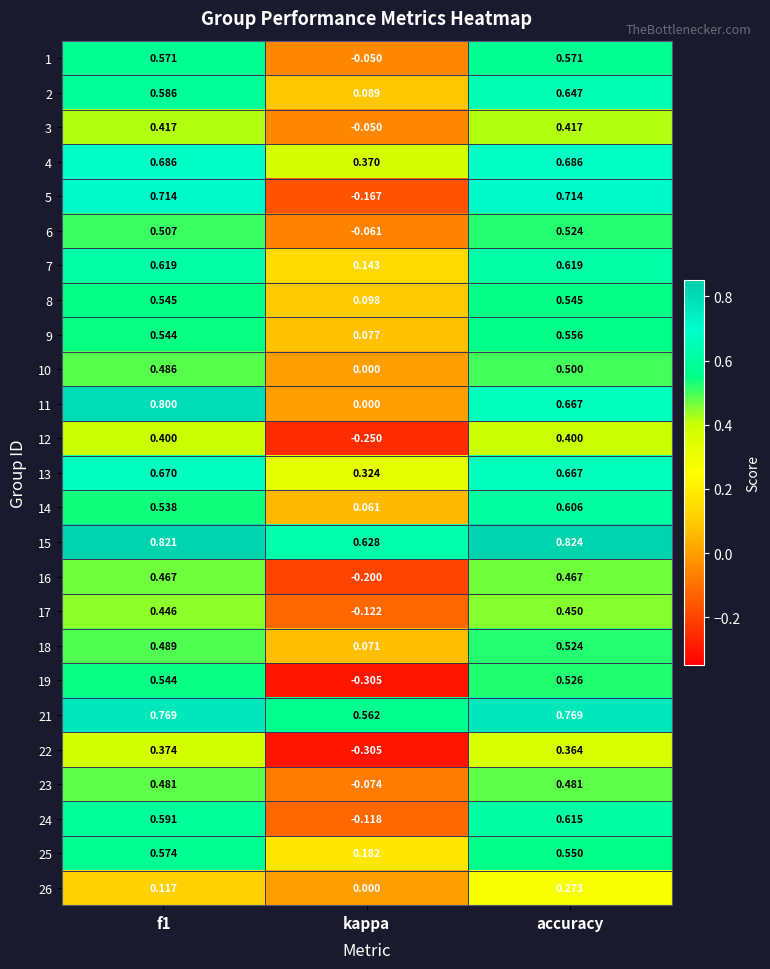

What is the maximum value shown in the chart?

0.8